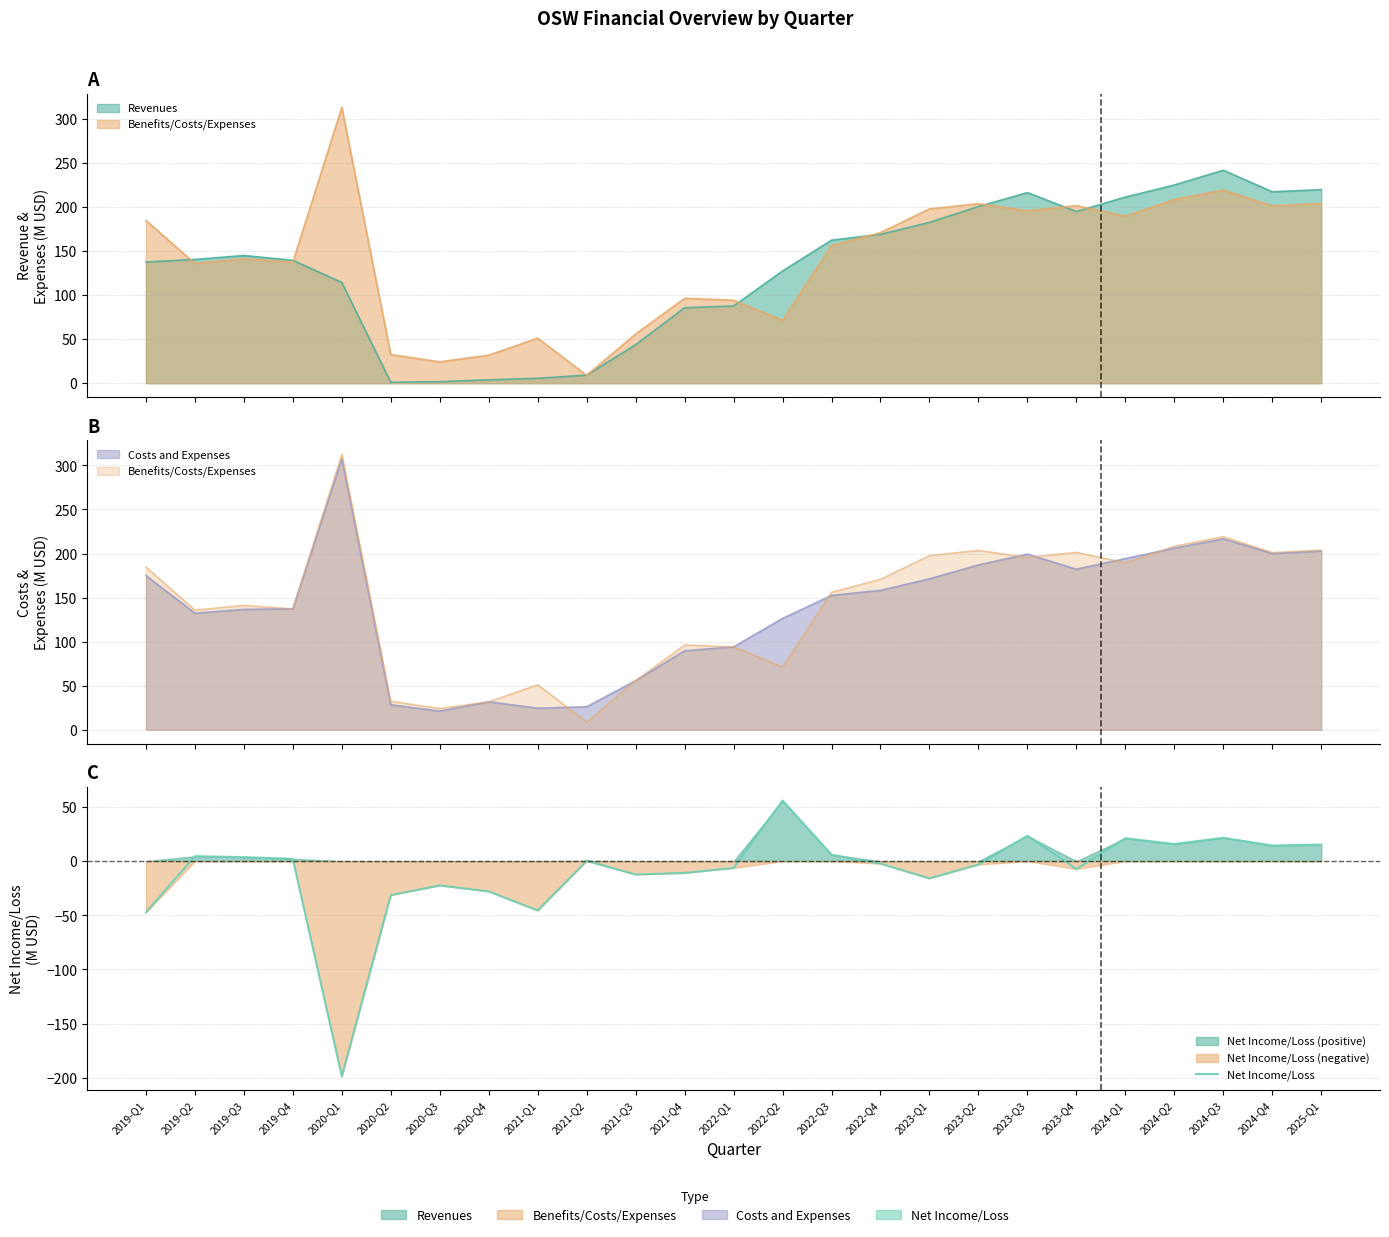

True or false: there are more than 2 points higher than both neighbors.

True